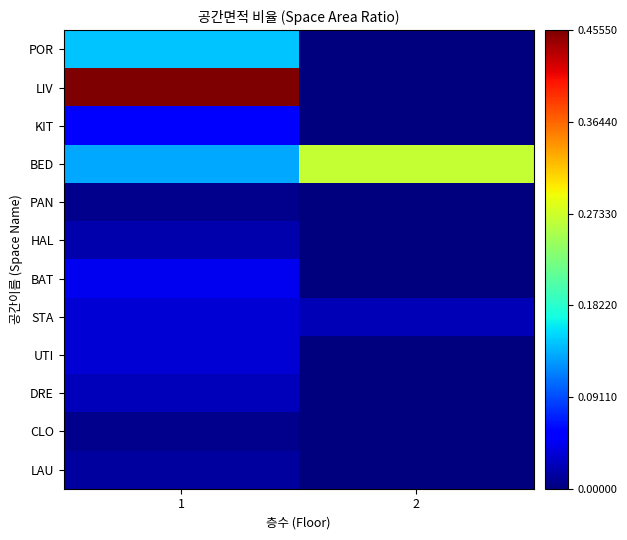

At which category is the sum across all series the highest?

1